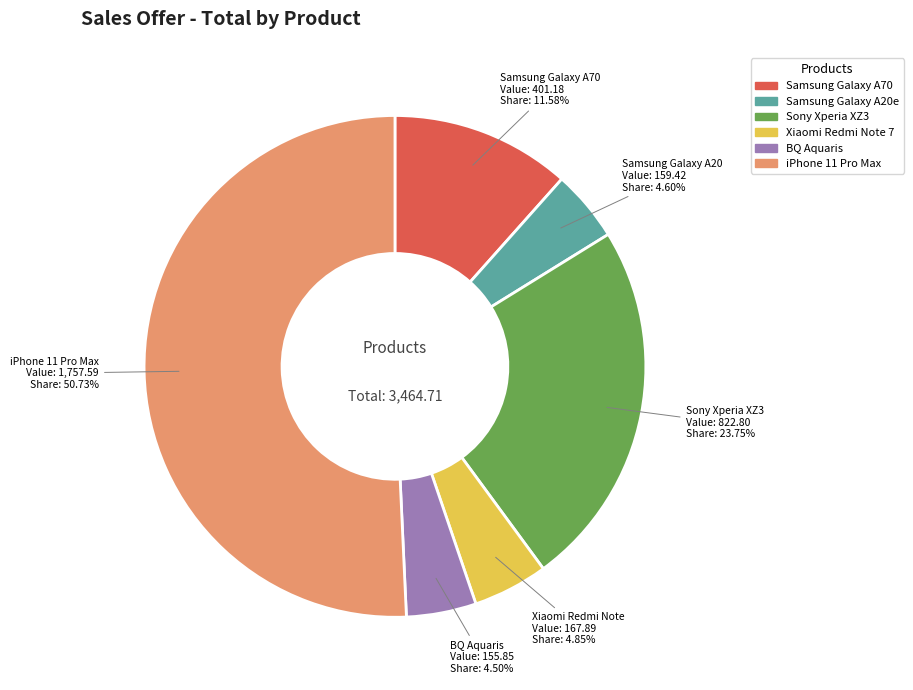

How many slices are in this pie chart?

6